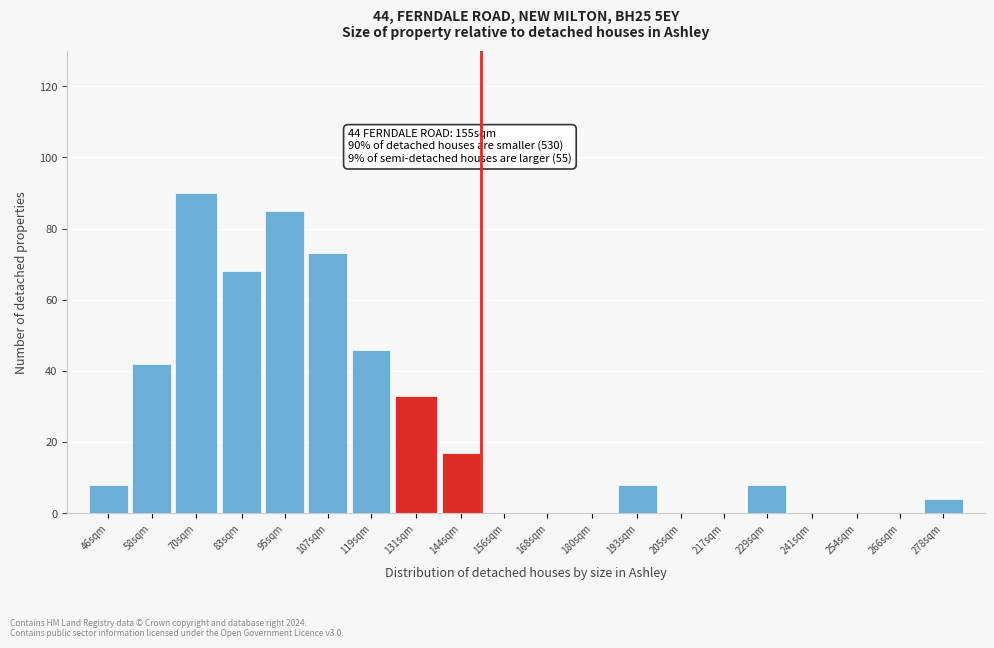

Reading left to right, extract all data points from this chart.

46sqm=8	58sqm=42	70sqm=90	83sqm=68	95sqm=85	107sqm=73	119sqm=46	131sqm=33	144sqm=17	156sqm=0	168sqm=0	180sqm=0	193sqm=8	205sqm=0	217sqm=0	229sqm=8	241sqm=0	254sqm=0	266sqm=0	278sqm=4